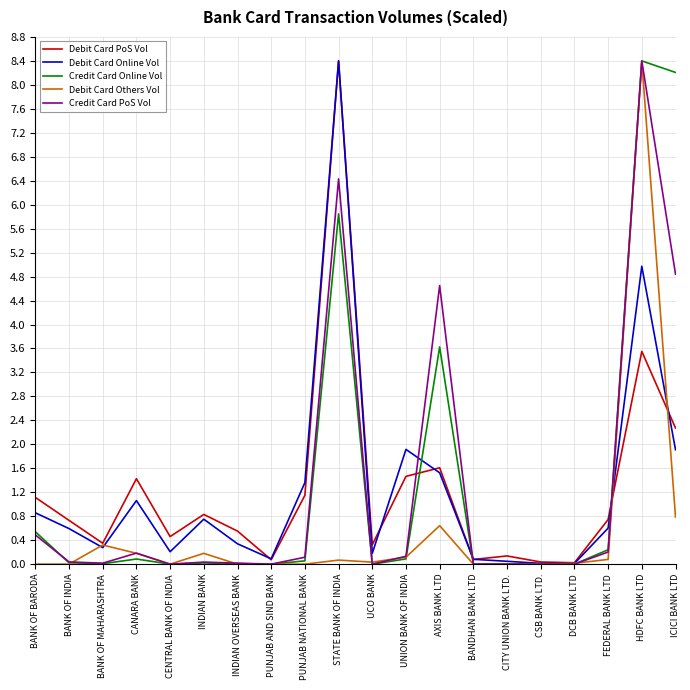

Which series changed the most between PUNJAB NATIONAL BANK and HDFC BANK LTD?

Debit Card Others Vol